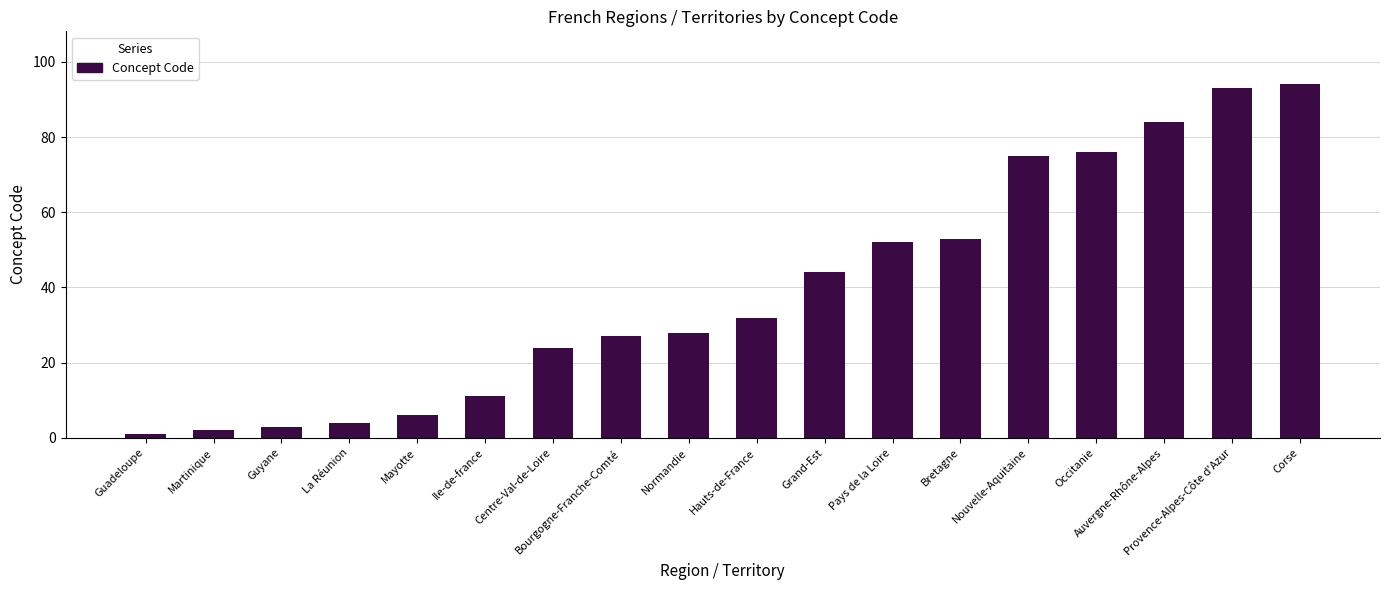

What is the value of the 12th bar from the left?

52